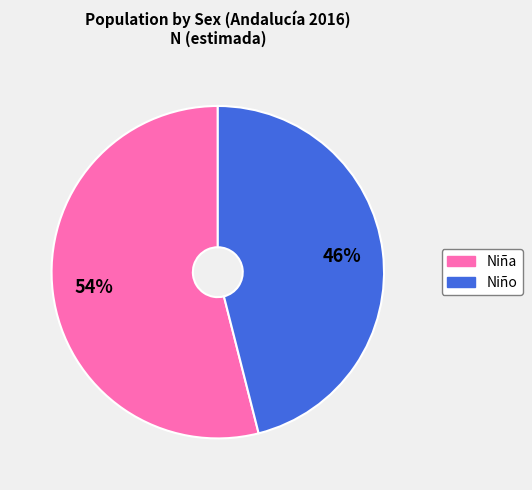

Is Niña the majority of the pie?

Yes